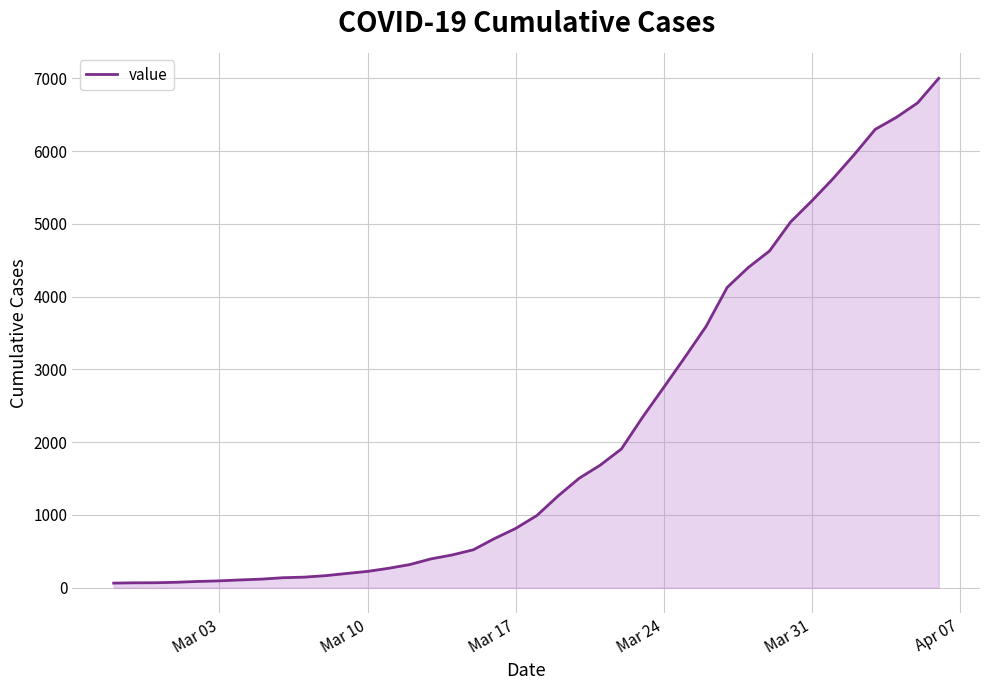

What is the difference between the maximum and minimum values?

6937